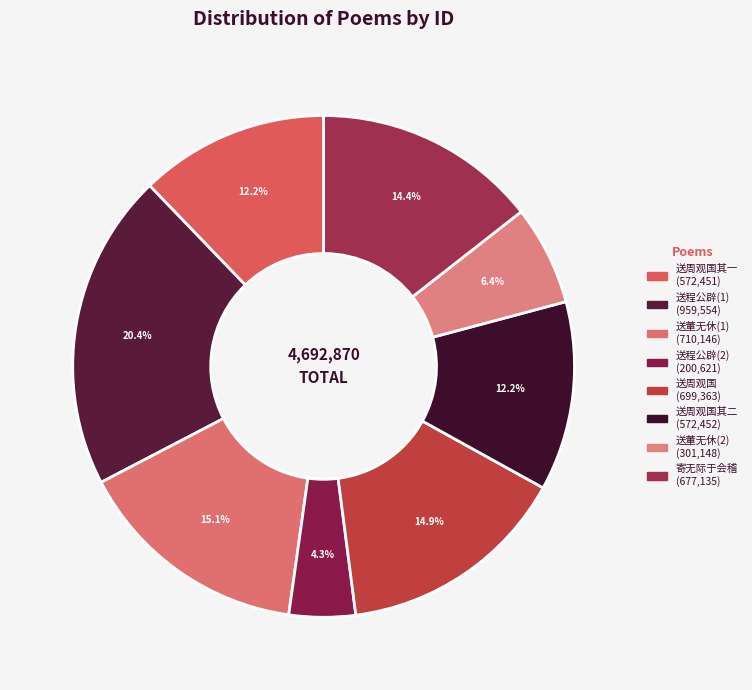

Count the number of slices in the pie.

8